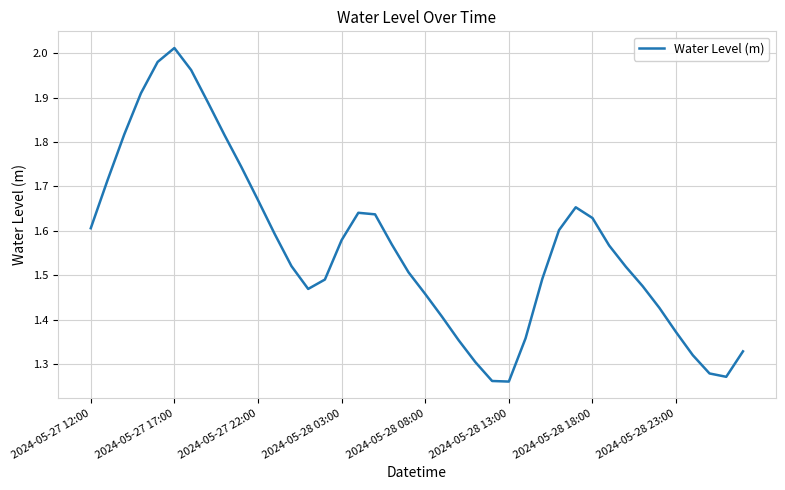

What is the difference between the maximum and minimum values?

0.8